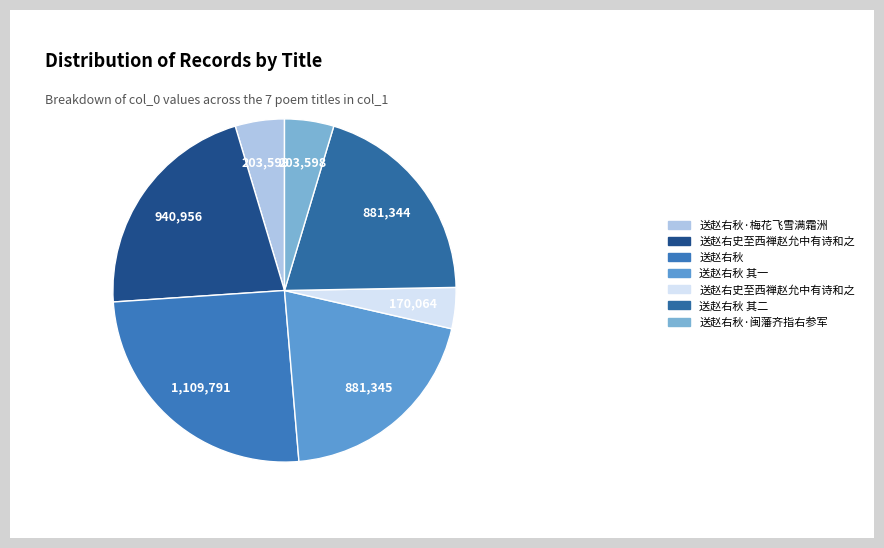

Does any single category account for the majority?

No